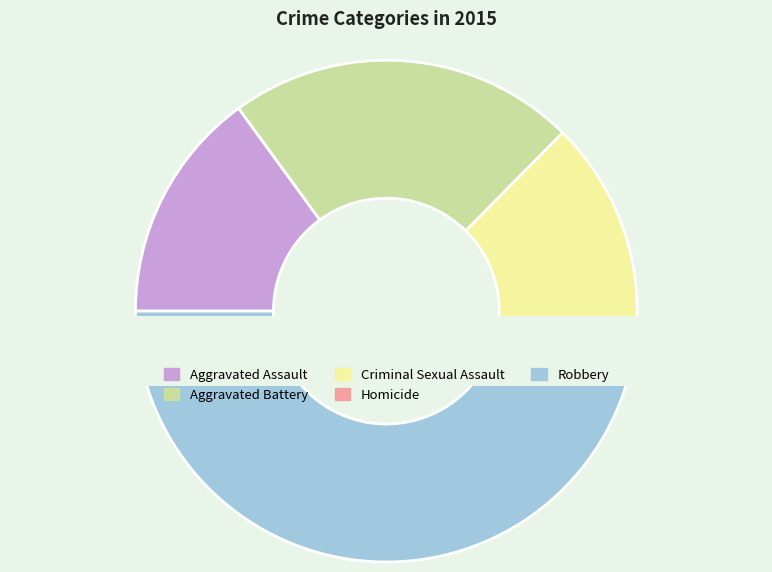

Is Criminal Sexual Assault the majority of the pie?

No